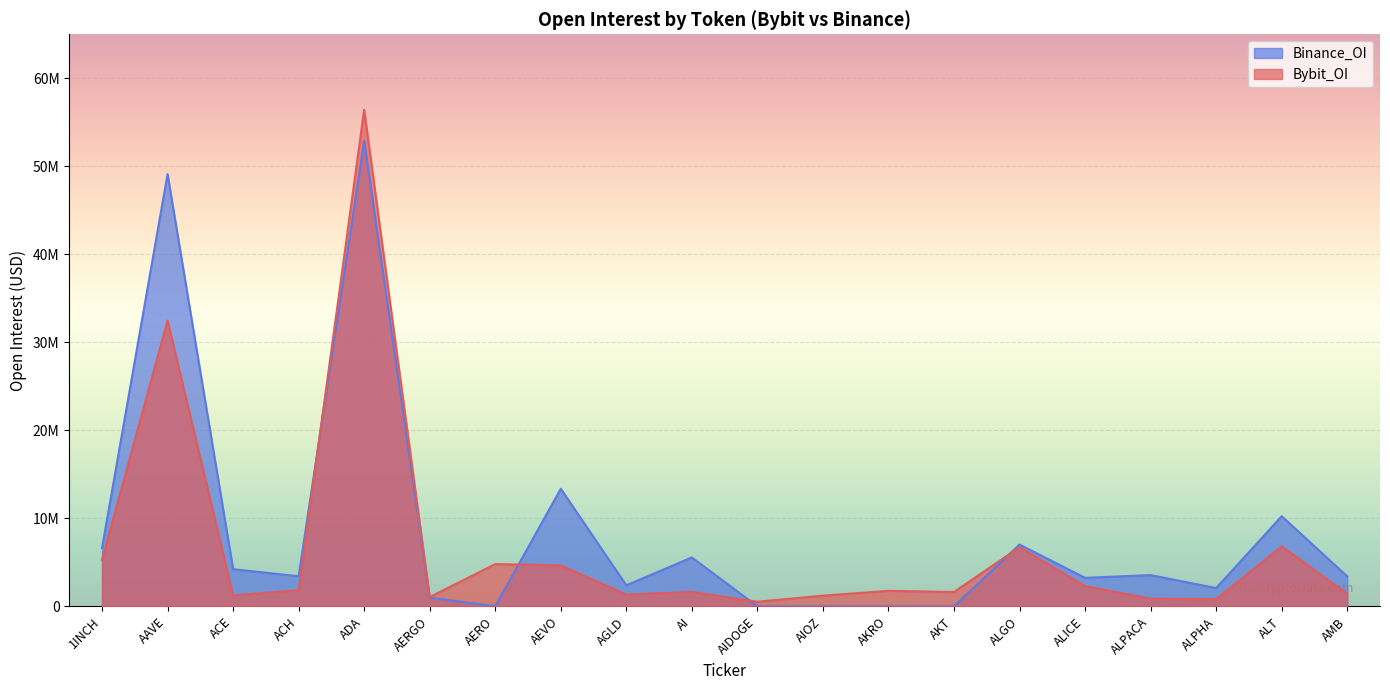

True or false: Binance_OI and Bybit_OI cross at least once.

True